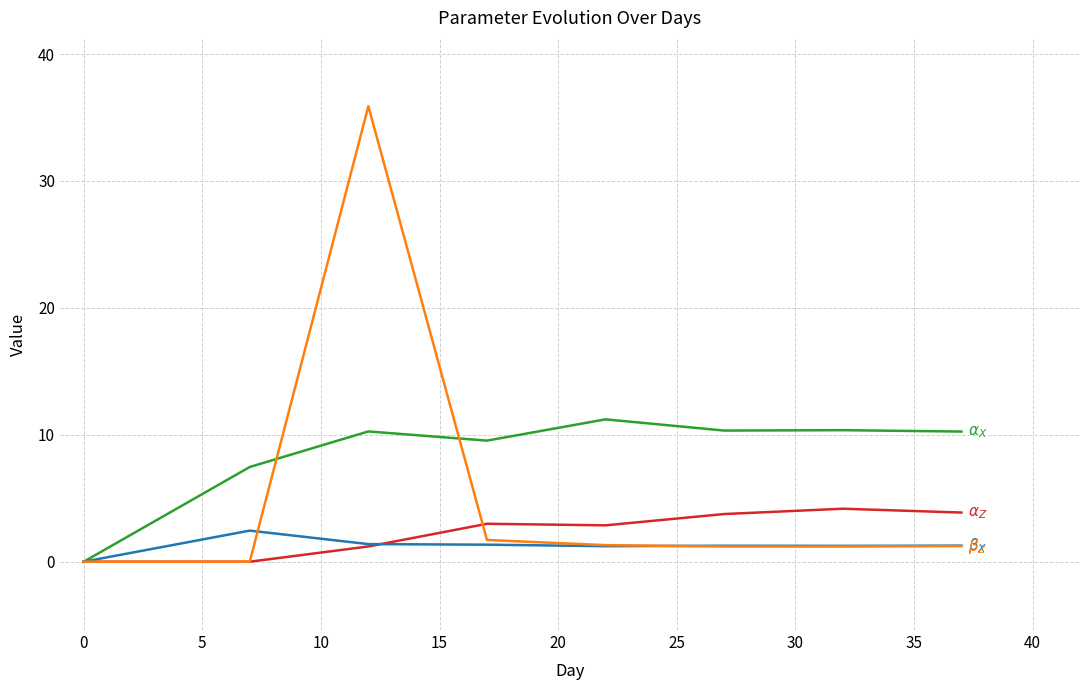

What is the maximum value shown in the chart?

35.9